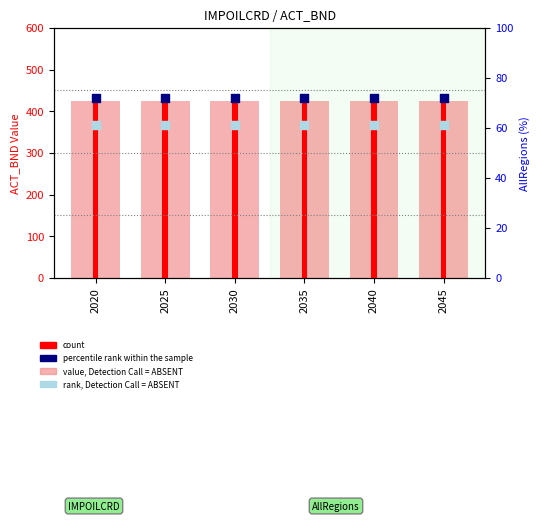

Which series has the largest total across all categories?

value, Detection Call = ABSENT